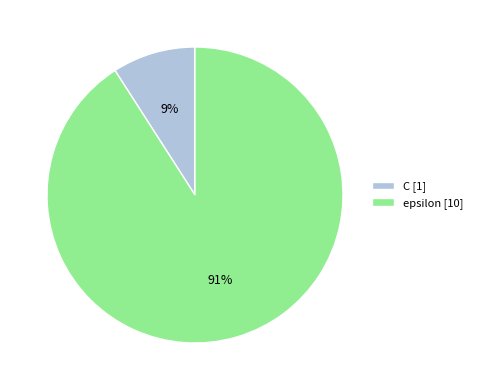

Is the sum of C [1] and epsilon [10] greater than half?

Yes